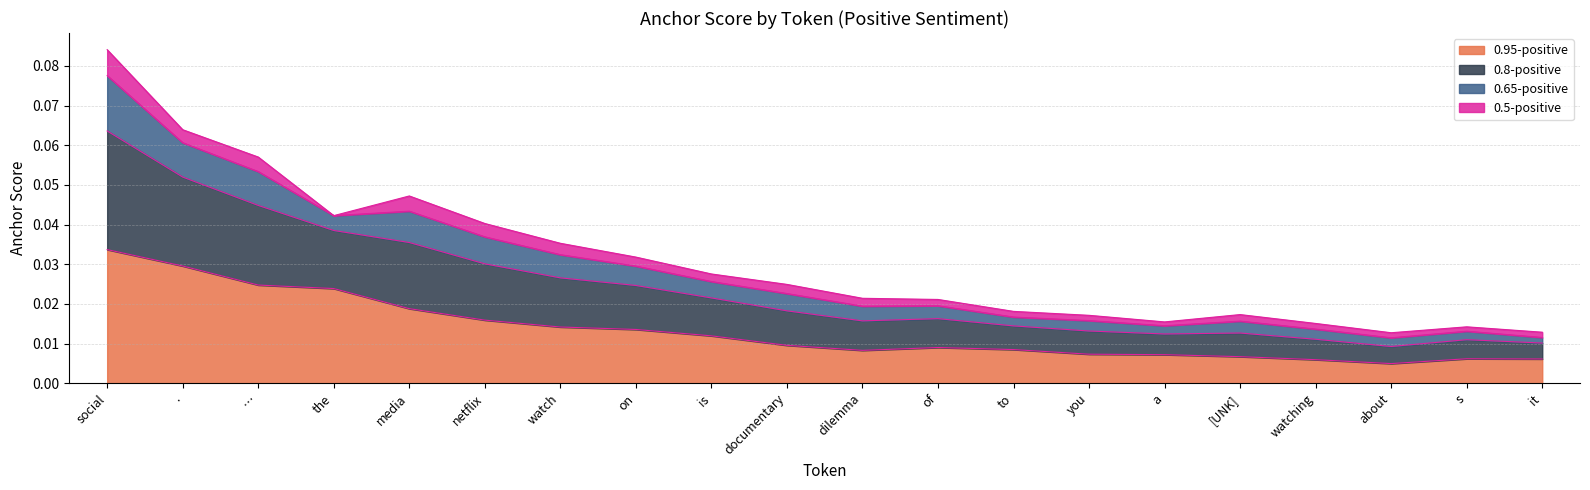

How many data points does each series have?

20